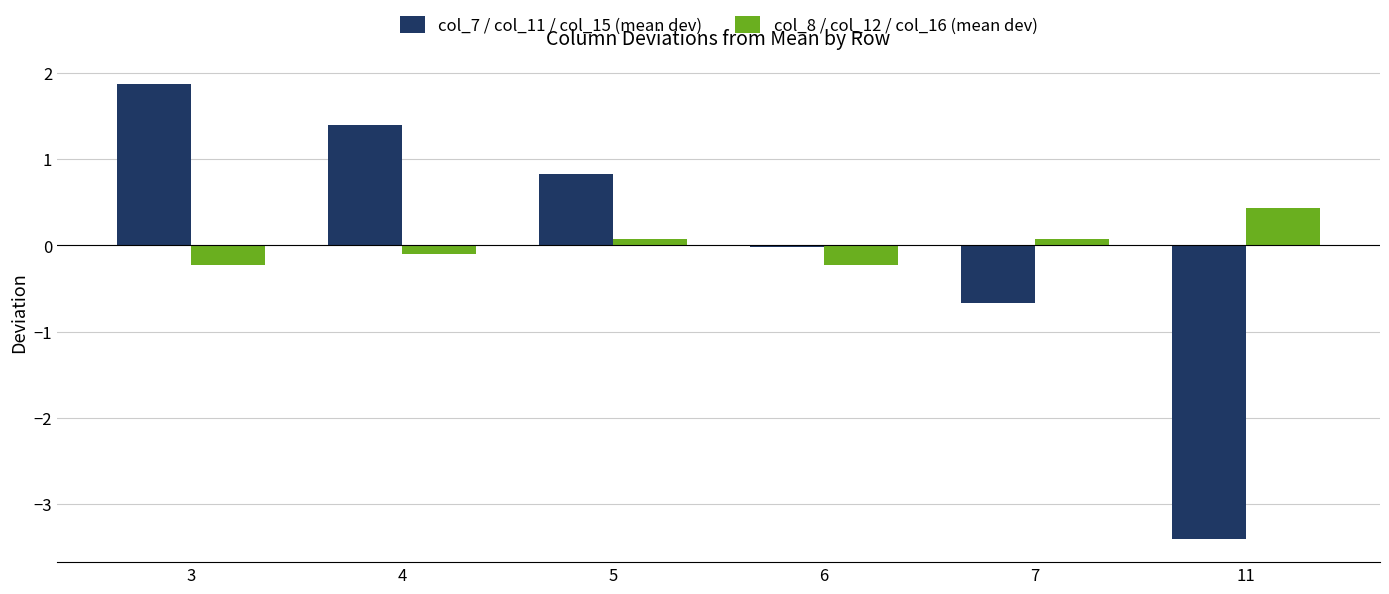

Count the col_8 / col_12 / col_16 (mean dev) values in the range 0 to 1.

3